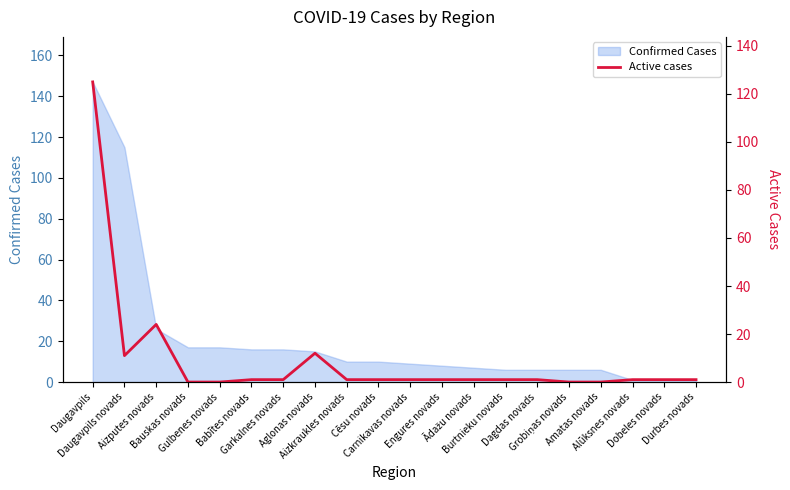

Does the chart display data point markers on the line(s)?

No